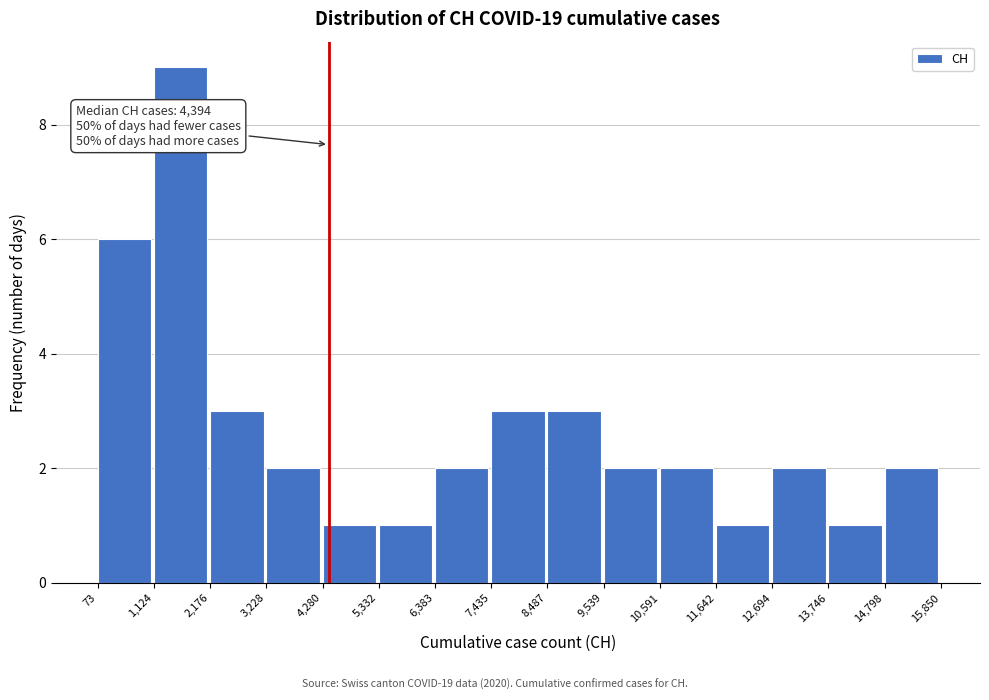

Over which range of the x-axis is the bar tallest?

1,124 to 2,176